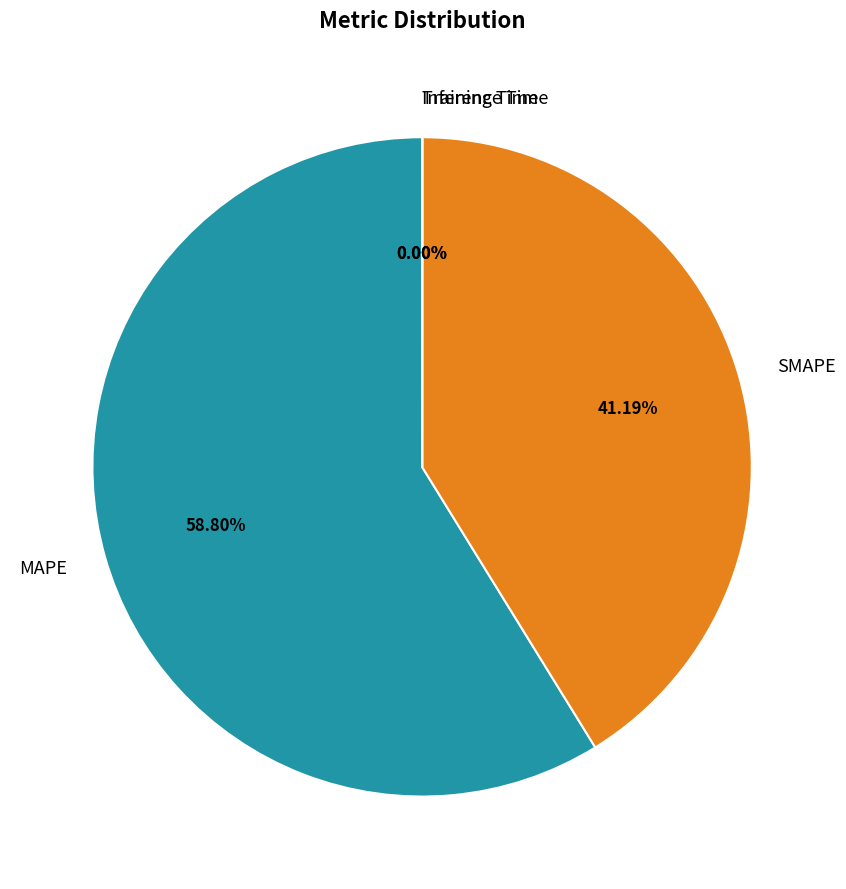

To the nearest percent, what portion does MAPE represent?

59%